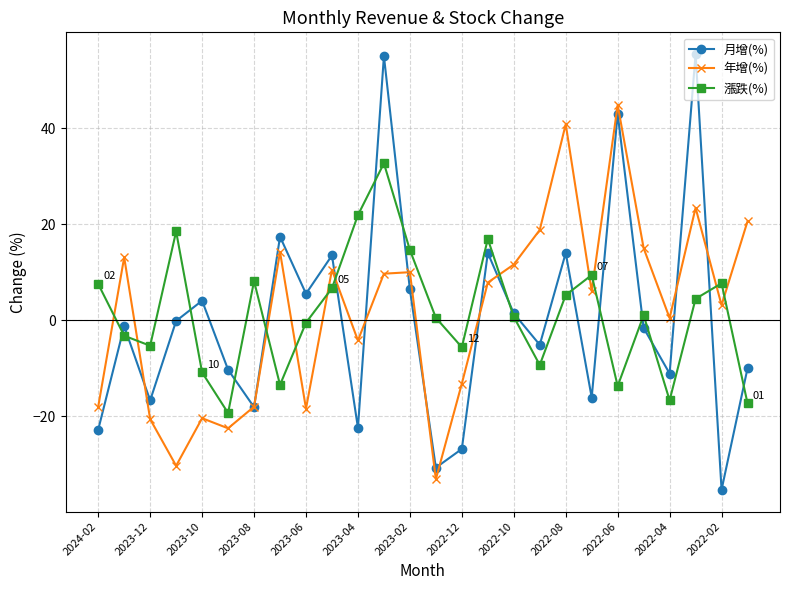

After their last crossing, which series has the higher values: 年增(%) or 漲跌(%)?

年增(%)